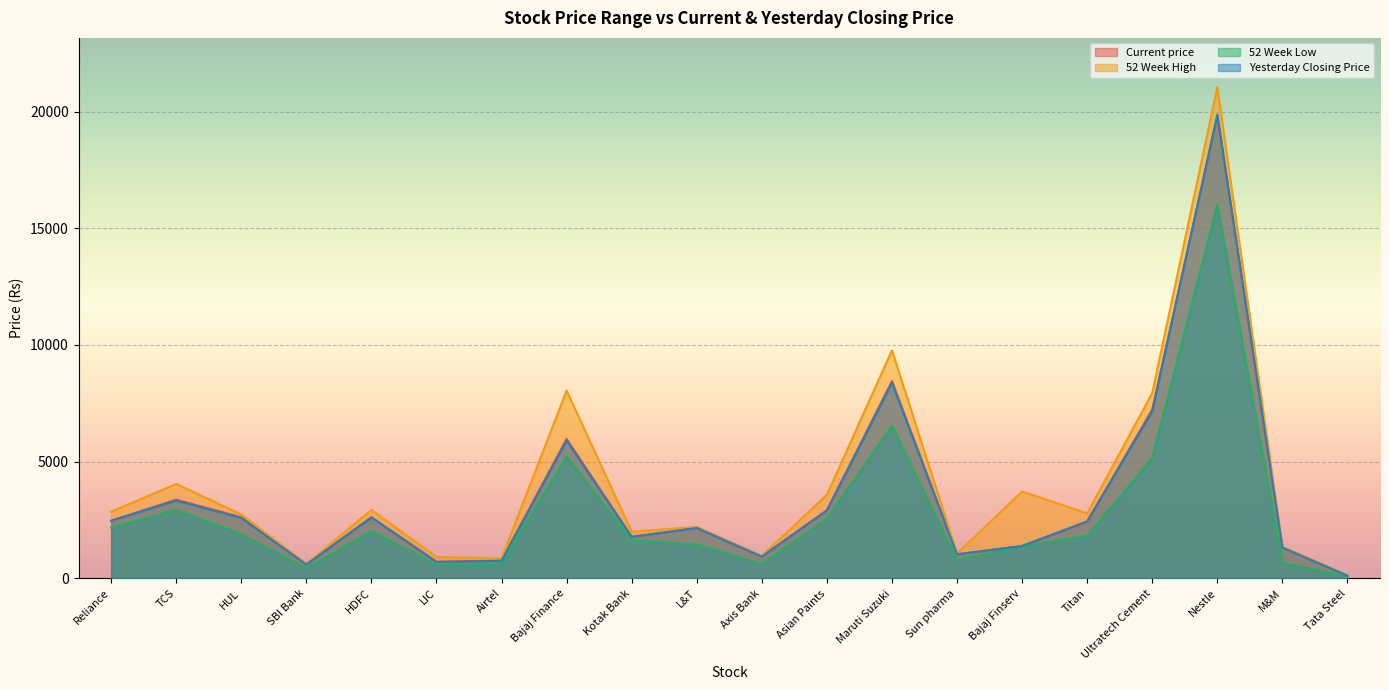

Reading left to right, transcribe all the data shown in this chart.

Current price: Reliance=2467.9	TCS=3374.2	HUL=2620.6	SBI Bank=600.0	HDFC=2619.2	LIC=712.7	Airtel=764.6	Bajaj Finance=5977.0	Kotak Bank=1780.5	L&T=2153.8	Axis Bank=933.9	Asian Paints=2912.0	Maruti Suzuki=8454.2	Sun pharma=1031.0	Bajaj Finserv=1391.0	Titan=2417.7	Ultratech Cement=7244.9	Nestle=19782.3	M&M=1327.5	Tata Steel=120.5
52 Week High: Reliance=2856.2	TCS=4045.5	HUL=2741.6	SBI Bank=629.6	HDFC=2933.8	LIC=920.0	Airtel=860.5	Bajaj Finance=8045.0	Kotak Bank=1997.5	L&T=2210.5	Axis Bank=970.0	Asian Paints=3582.9	Maruti Suzuki=9769.0	Sun pharma=1071.0	Bajaj Finserv=3724.2	Titan=2790.0	Ultratech Cement=7946.0	Nestle=21050.0	M&M=1366.5	Tata Steel=138.6
52 Week Low: Reliance=2180.0	TCS=2926.0	HUL=1901.5	SBI Bank=425.0	HDFC=2026.0	LIC=588.0	Airtel=628.8	Bajaj Finance=5220.0	Kotak Bank=1631.0	L&T=1456.8	Axis Bank=618.2	Asian Paints=2560.0	Maruti Suzuki=6536.6	Sun pharma=784.8	Bajaj Finserv=1374.3	Titan=1827.2	Ultratech Cement=5157.1	Nestle=16000.0	M&M=671.1	Tata Steel=82.7
Yesterday Closing Price: Reliance=2471.6	TCS=3334.6	HUL=2590.1	SBI Bank=595.0	HDFC=2612.8	LIC=705.5	Airtel=756.9	Bajaj Finance=5898.4	Kotak Bank=1779.5	L&T=2160.2	Axis Bank=935.5	Asian Paints=2915.9	Maruti Suzuki=8369.2	Sun pharma=1032.8	Bajaj Finserv=1387.8	Titan=2445.7	Ultratech Cement=7153.4	Nestle=19873.2	M&M=1319.9	Tata Steel=118.0